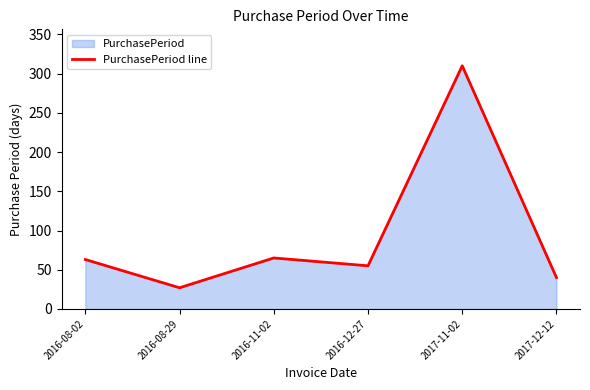

What is the label of the 5th point from the left?

2017-11-02